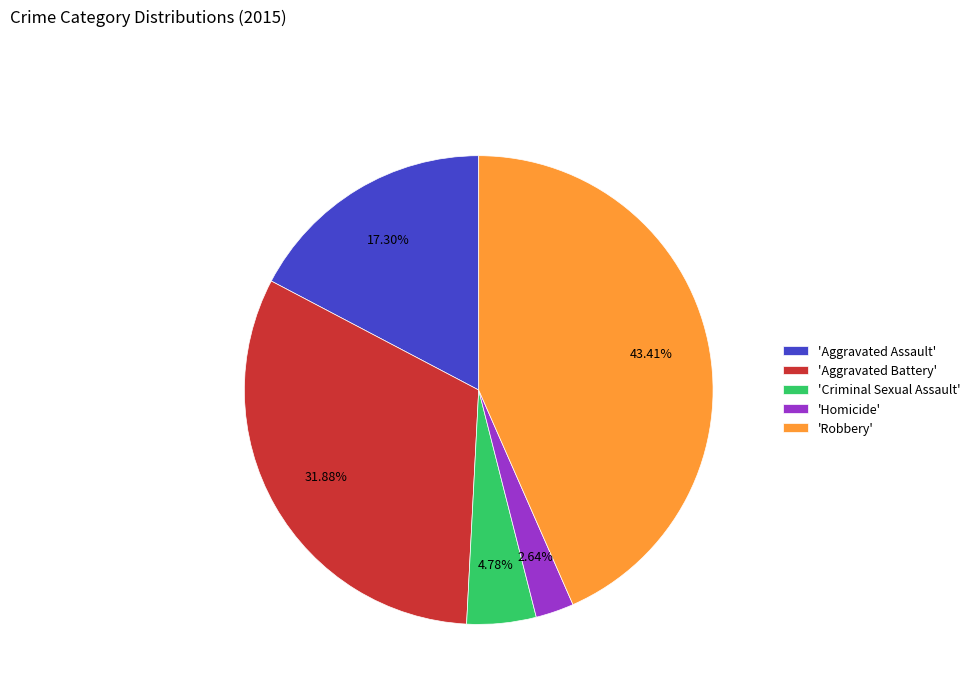

Does any single category account for the majority?

No